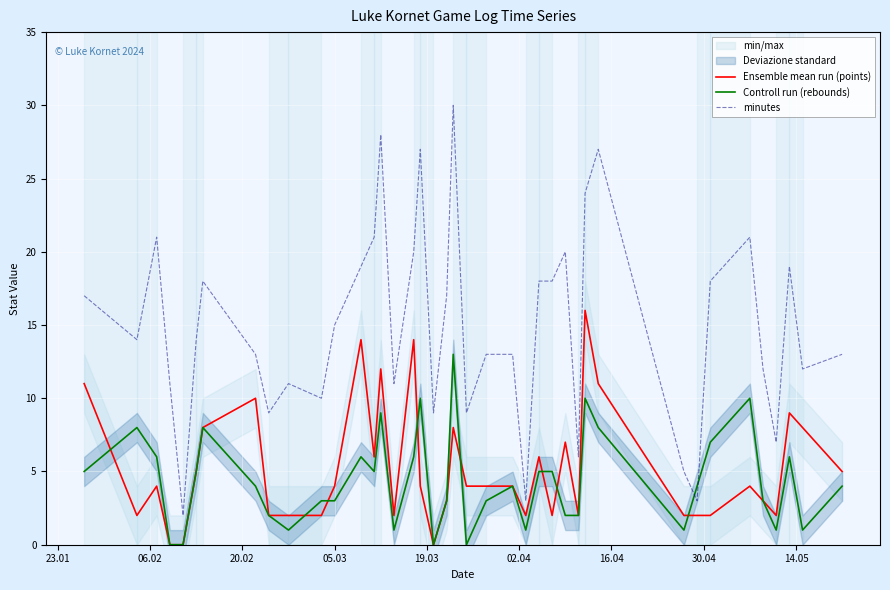

What is the maximum value for Controll run (rebounds)?

13